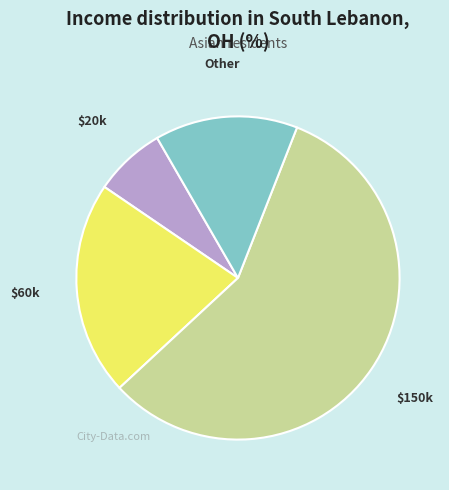

Is there a majority slice in this chart?

Yes